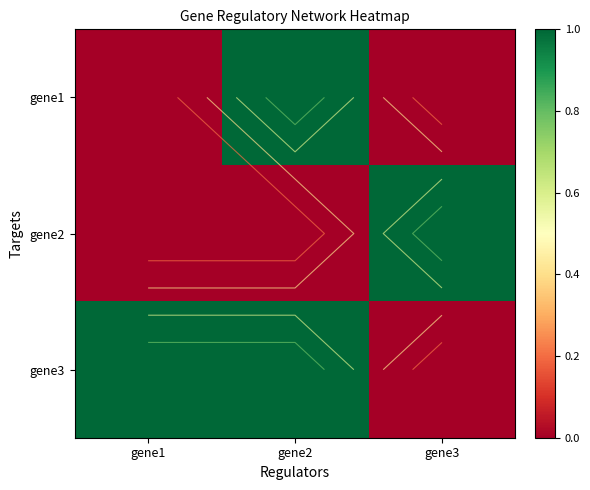

What is the difference between the maximum and minimum values in the gene2 series?

1